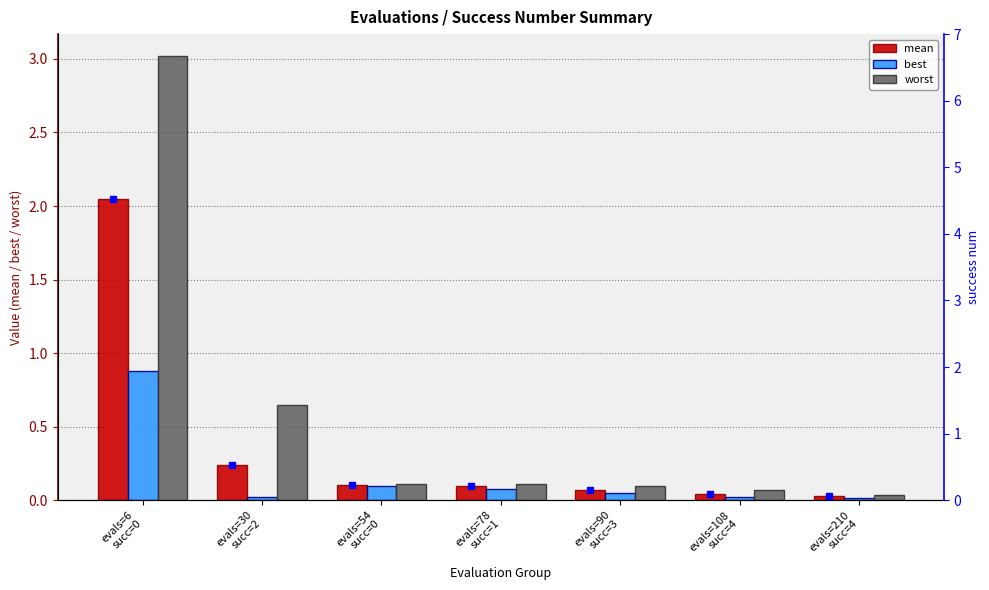

Is it true that best equals 0.1 at evals=90
succ=3?

False